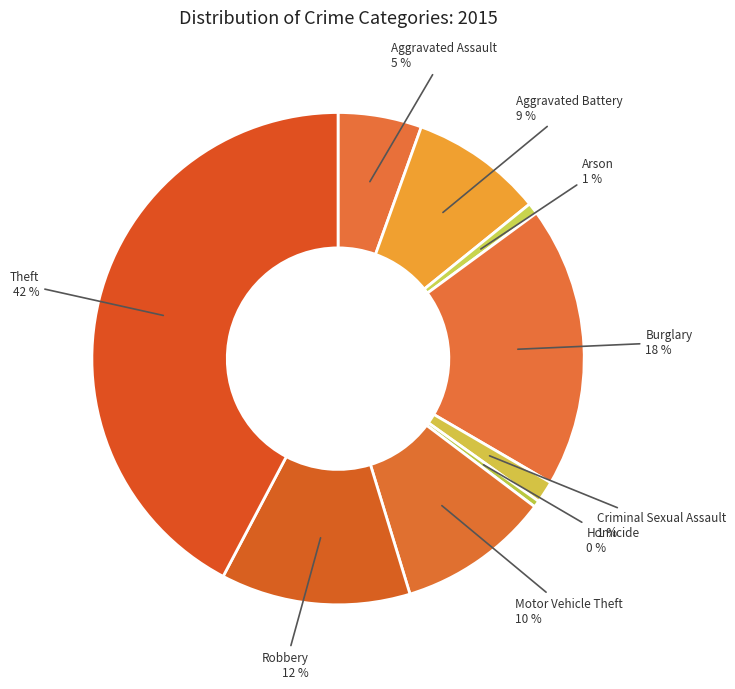

Which category has the biggest portion of the pie?

Theft